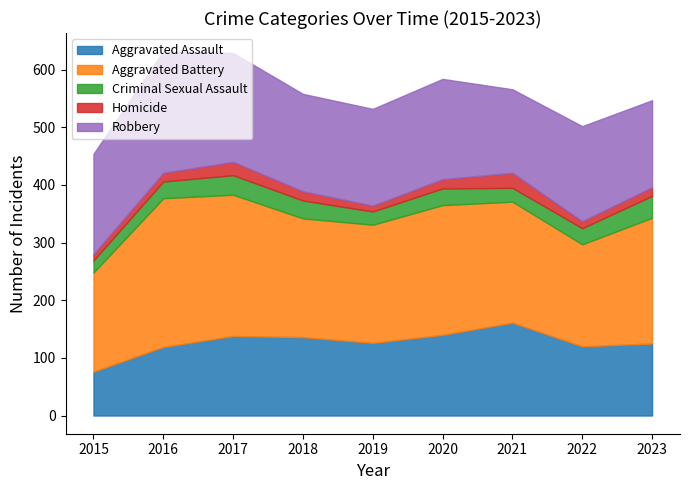

Which series has the largest total across all categories?

Aggravated Battery